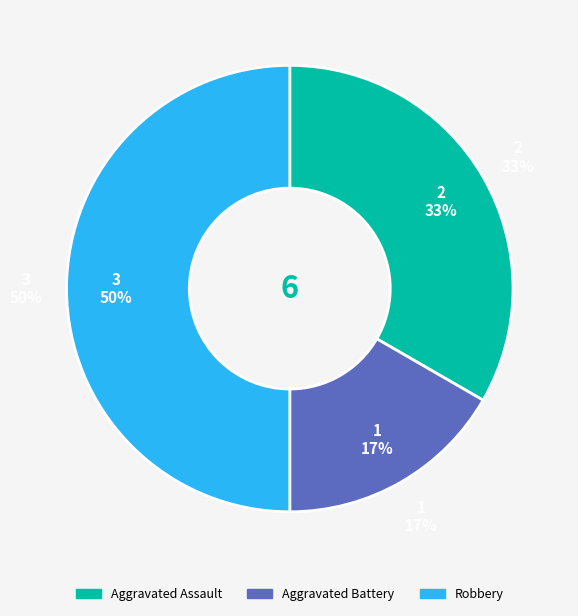

How many slices are in this pie chart?

3